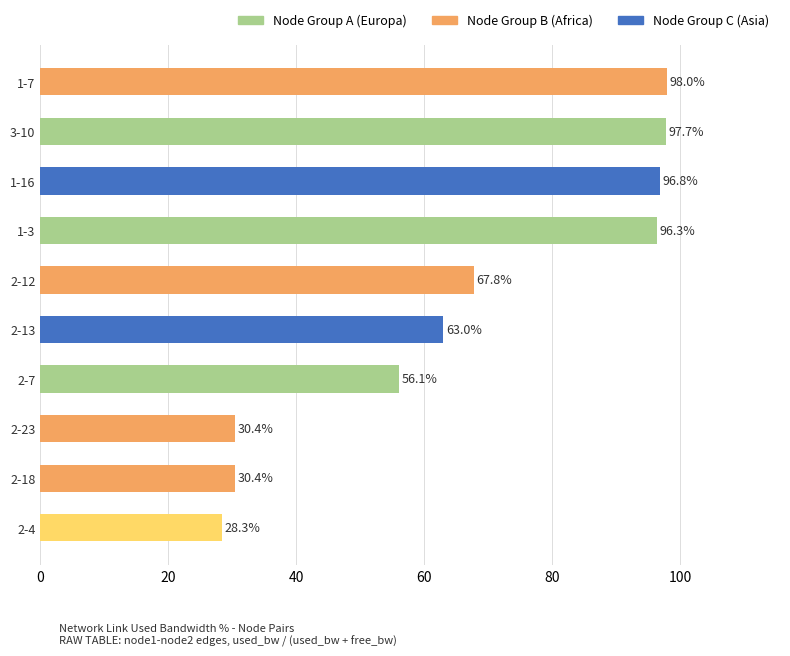

What is the label of the 1st bar from the bottom?

2-4